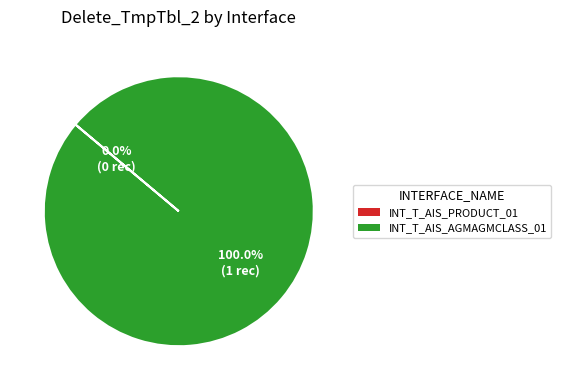

What is the change in value from INT_T_AIS_PRODUCT_01 to INT_T_AIS_AGMAGMCLASS_01?

+1